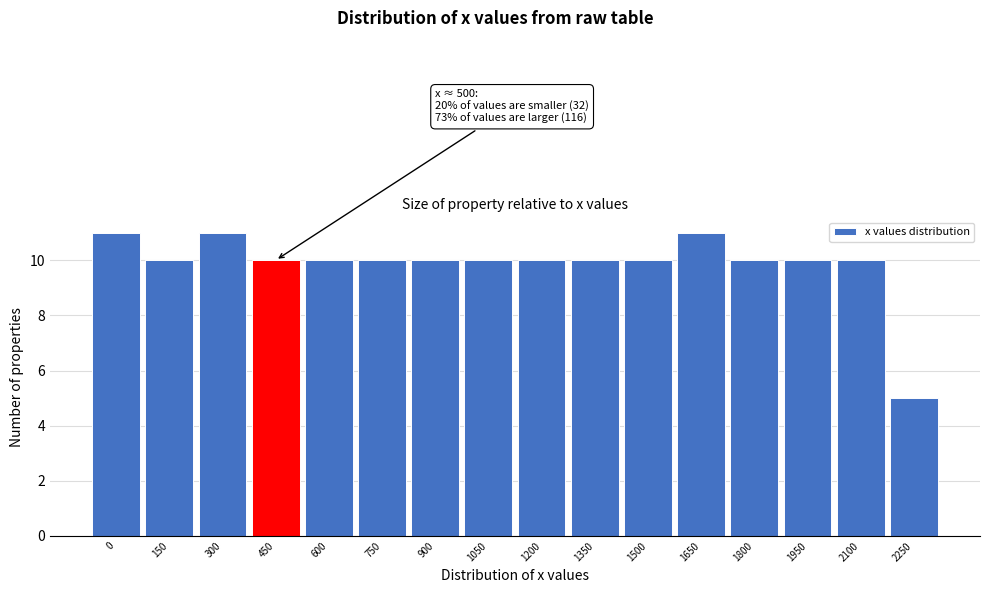

Reading left to right, extract all data points from this chart.

0=11	150=10	300=11	450=10	600=10	750=10	900=10	1050=10	1200=10	1350=10	1500=10	1650=11	1800=10	1950=10	2100=10	2250=5